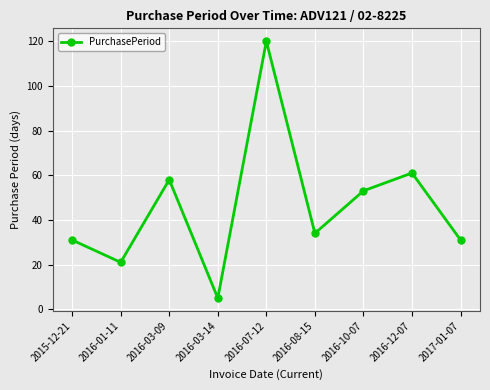

Count the number of categories in the chart.

9